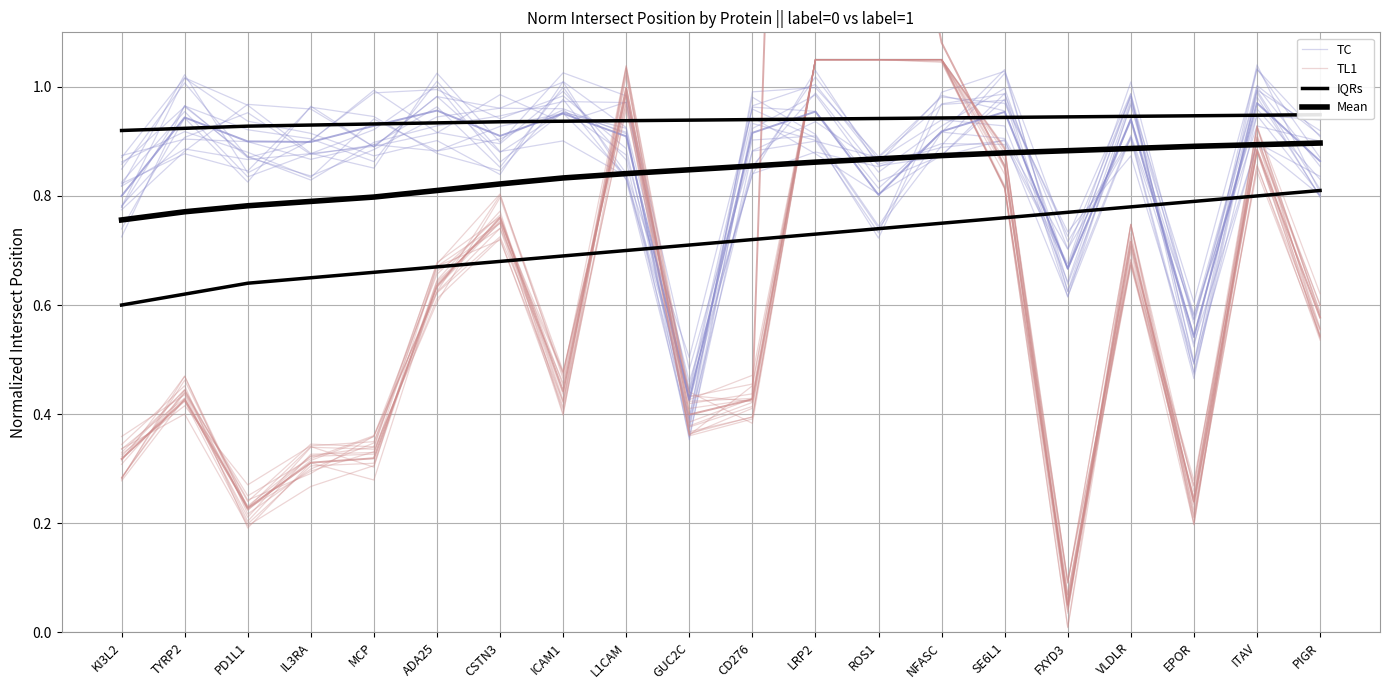

Reading right to left, what are all the values shown in this chart?

TC: 0.8	1.0	0.5	0.9	0.6	0.9	0.9	0.9	1.0	0.8	0.5	0.9	1.0	0.8	0.9	0.9	0.9	0.9	1.0	0.8
TL1: 0.6	0.9	0.2	0.7	0.1	0.9	1.1	1.1	1.1	0.4	0.4	1.0	0.4	0.8	0.7	0.3	0.3	0.2	0.4	0.3
IQRs: 0.9	0.9	0.9	0.9	0.9	0.9	0.9	0.9	0.9	0.9	0.9	0.9	0.9	0.9	0.9	0.9	0.9	0.9	0.9	0.9
Mean: 0.9	0.9	0.9	0.9	0.9	0.9	0.9	0.9	0.9	0.9	0.8	0.8	0.8	0.8	0.8	0.8	0.8	0.8	0.8	0.8